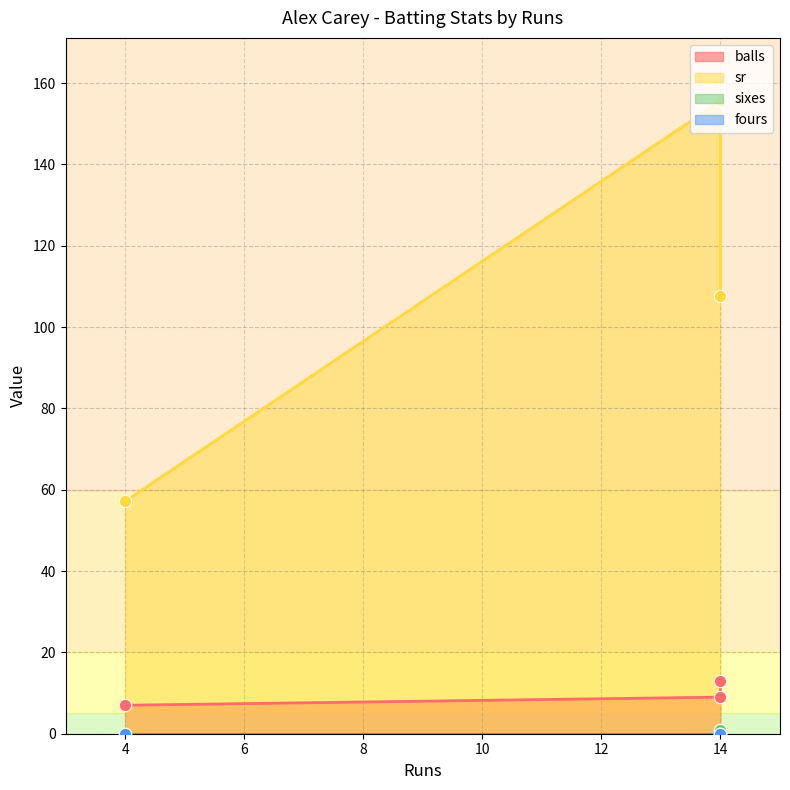

At how many categories does at least one series exceed 122?

1